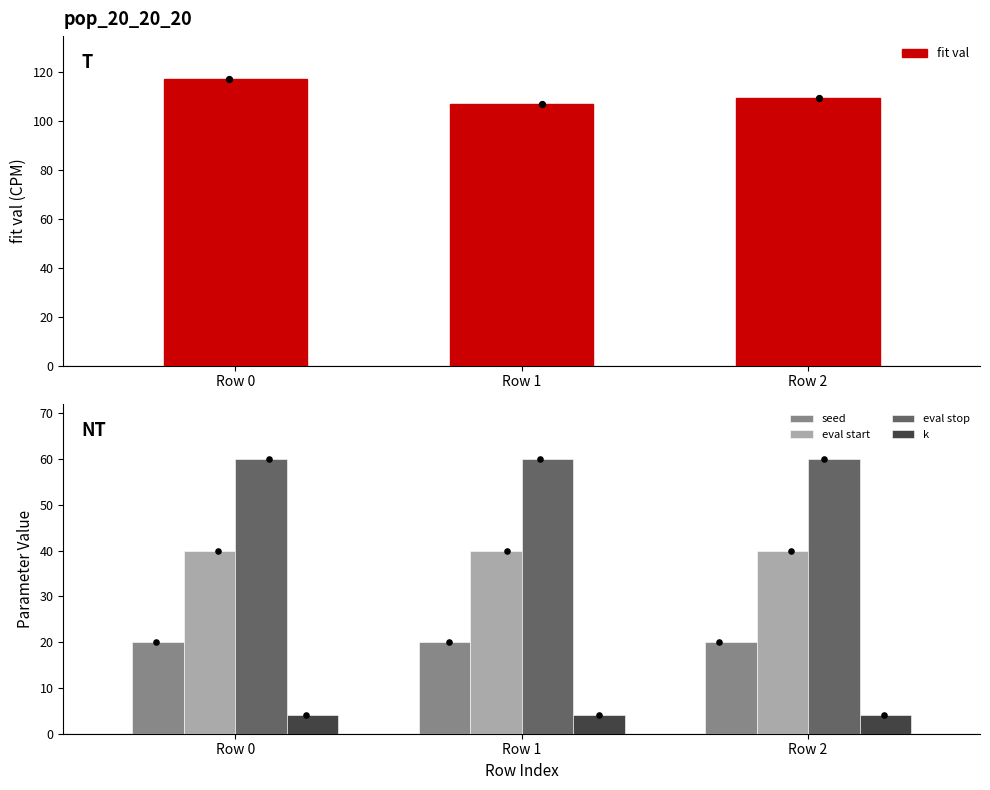

At which category is the sum across all series the highest?

Row 0